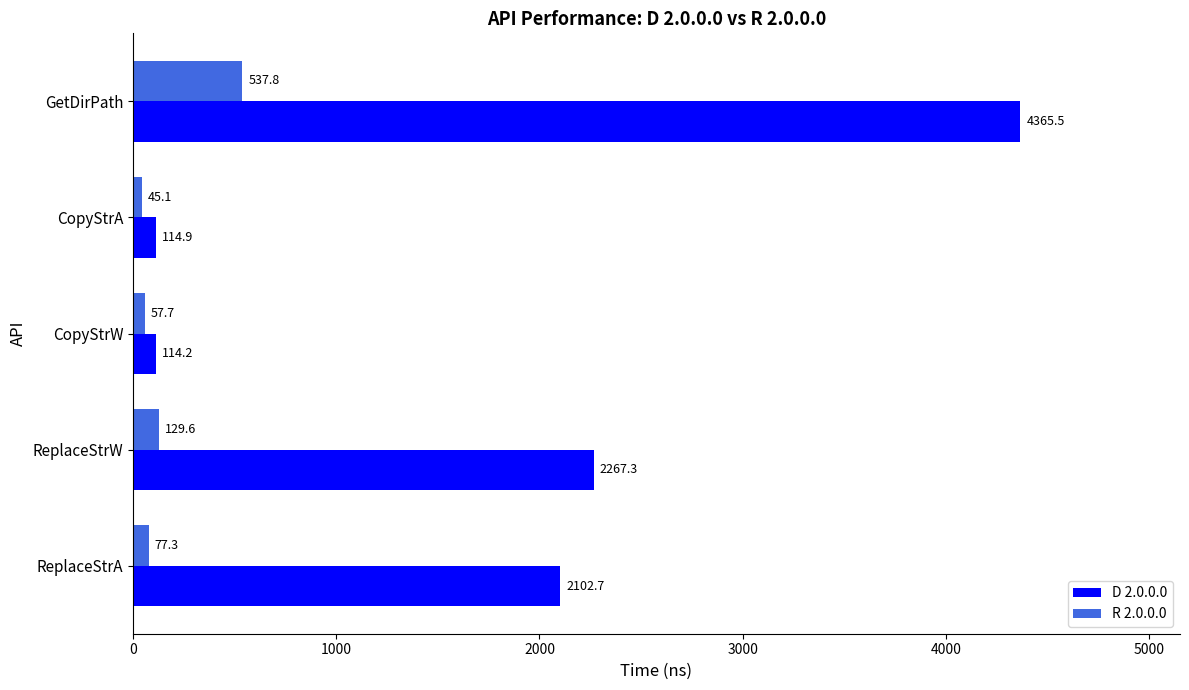

Which series has the largest total across all categories?

D 2.0.0.0